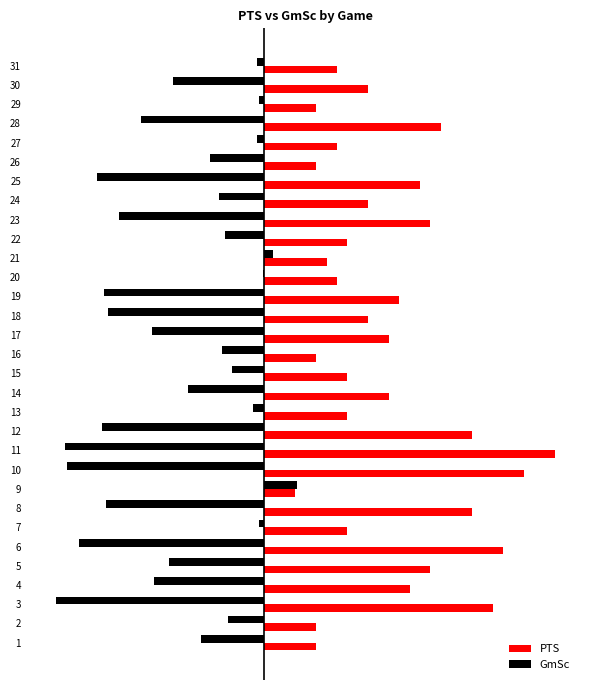

What are all the series names shown in the legend?

PTS, GmSc